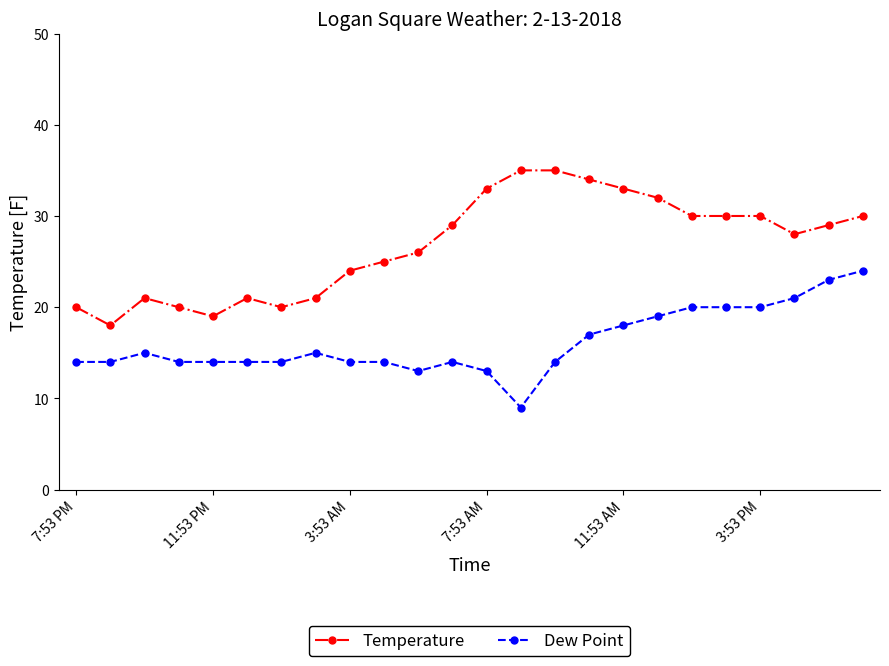

List the series in order of their peak value, highest first.

Temperature, Dew Point